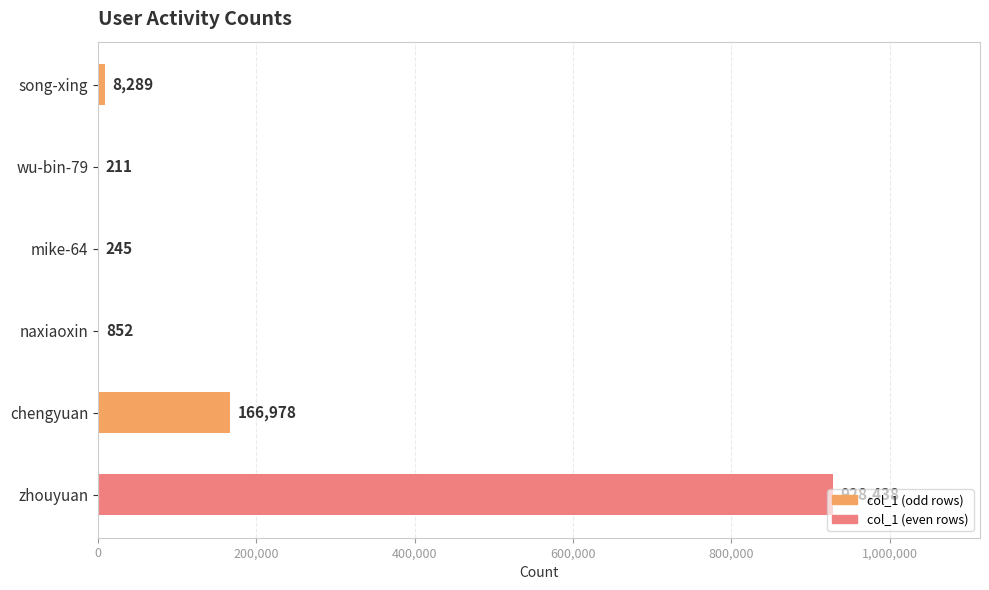

Where is the data nearest to the value 464324?

chengyuan